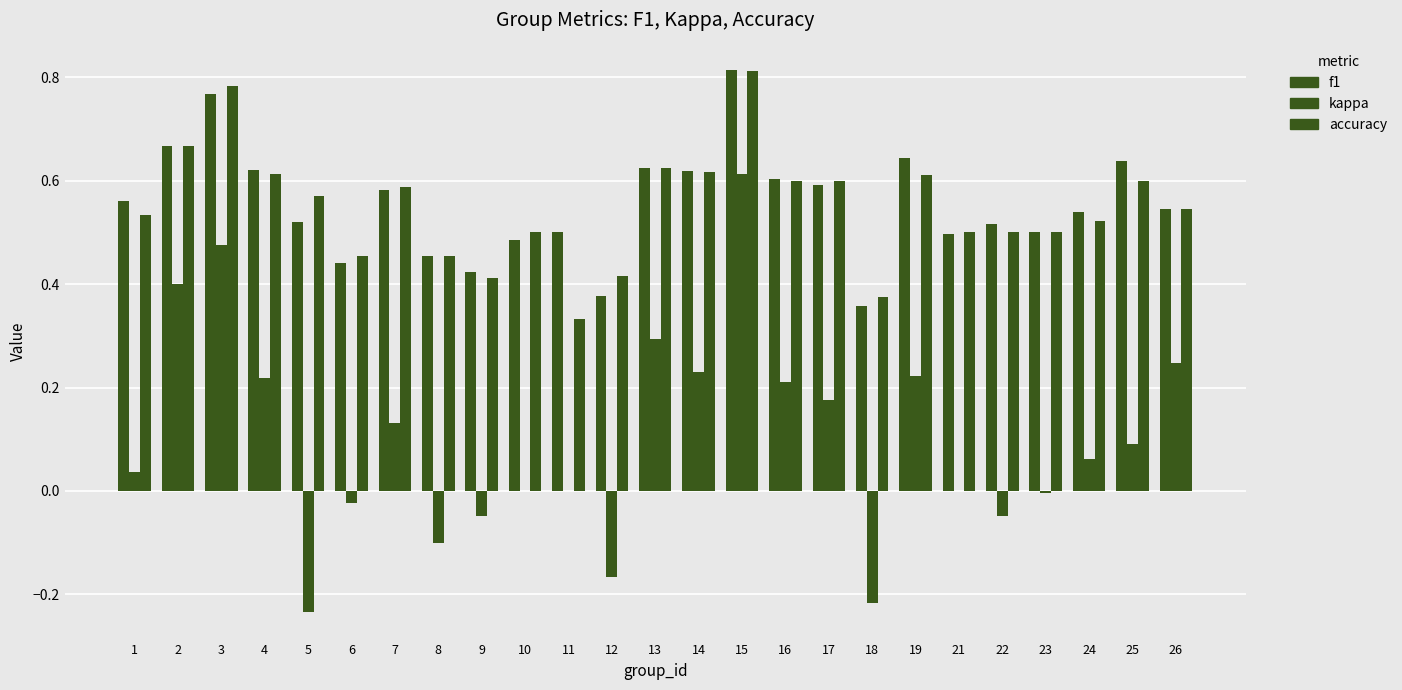

Count the number of data series in this chart.

3